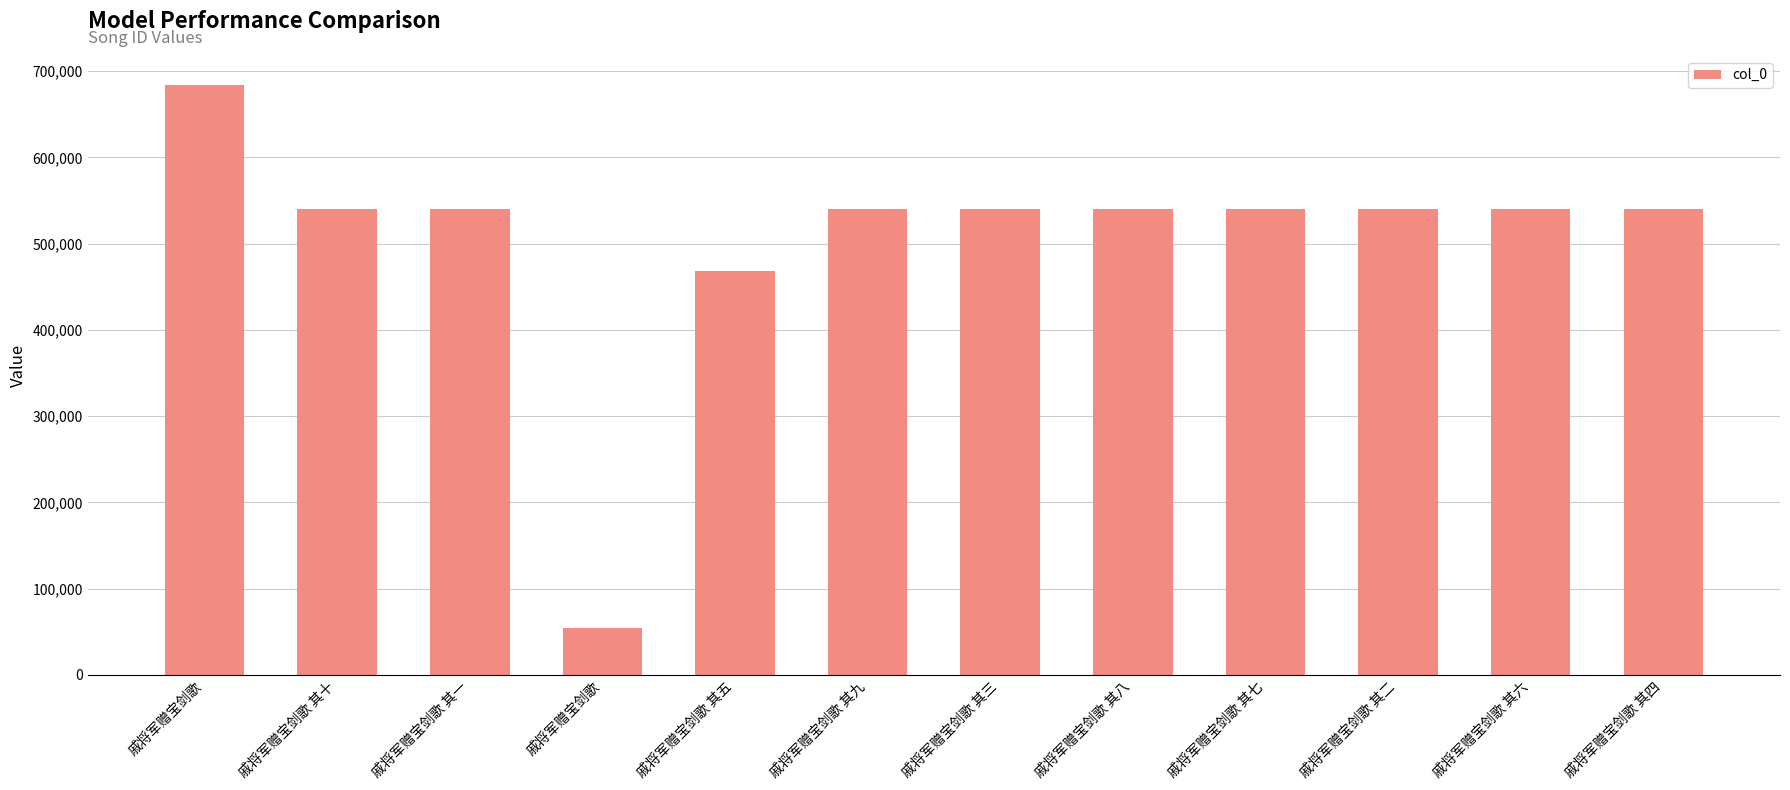

Approximately how many times larger is the value at 戚将军赠宝剑歌 其三 compared to 戚将军赠宝剑歌 其五?

1.2